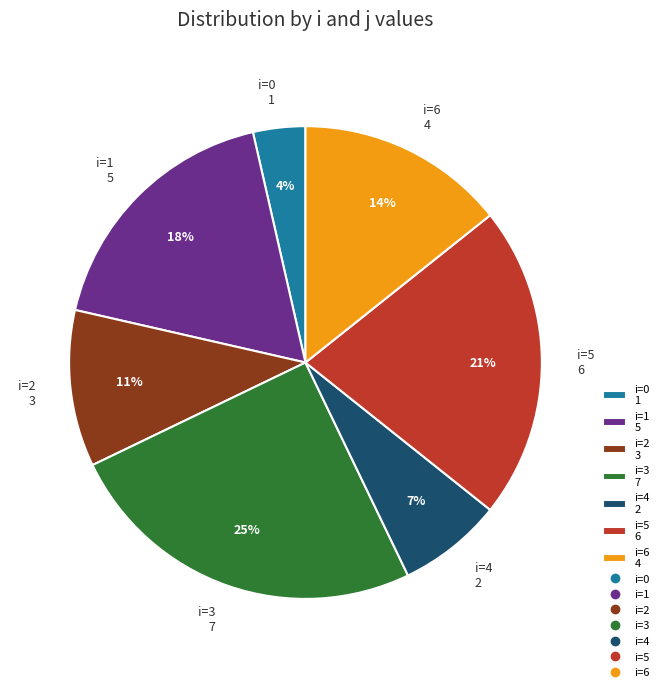

Combined, do i=6 4 and i=4 2 account for over 50%?

No